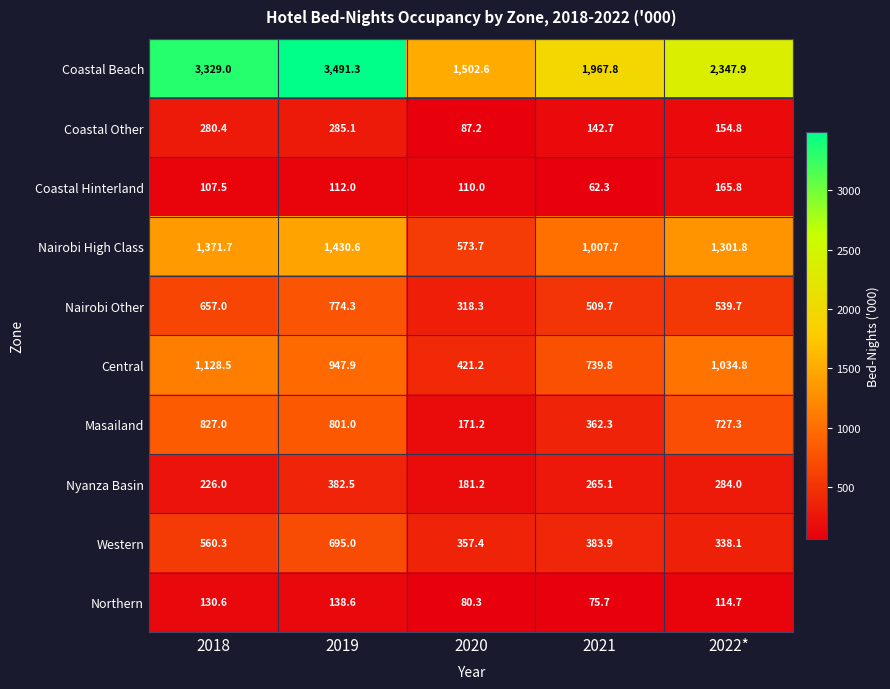

List the series in order of their peak value, lowest first.

Northern, Coastal Hinterland, Coastal Other, Nyanza Basin, Western, Nairobi Other, Masailand, Central, Nairobi High Class, Coastal Beach